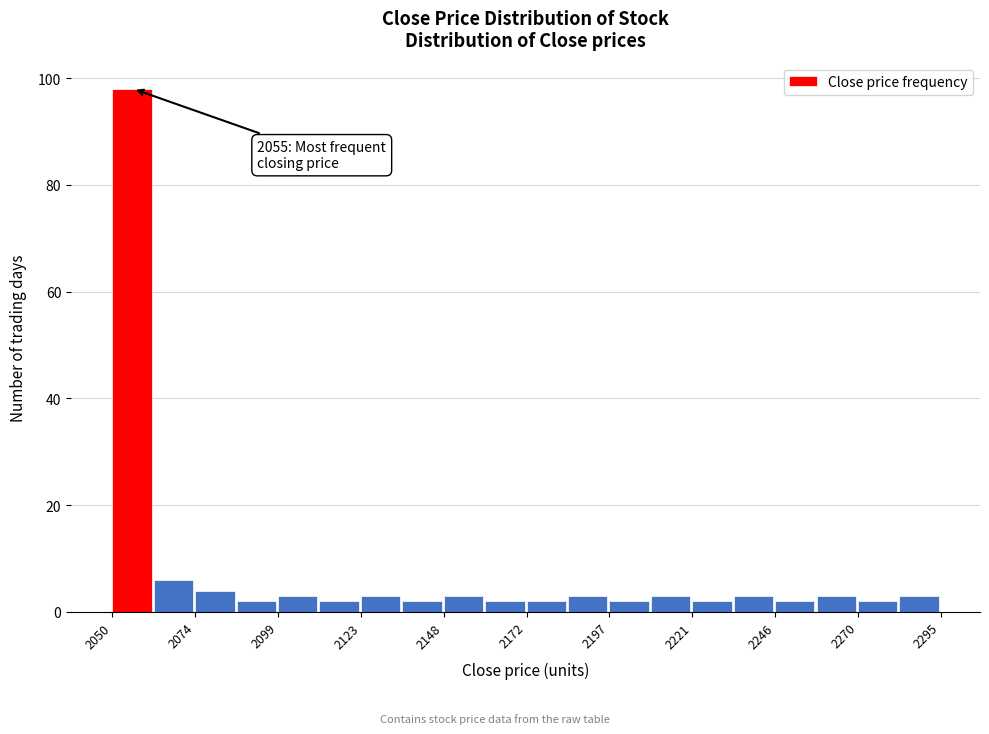

Around what value on the x-axis is the tallest bar? Give the approximate position of its centre, as read against the axis.

2055